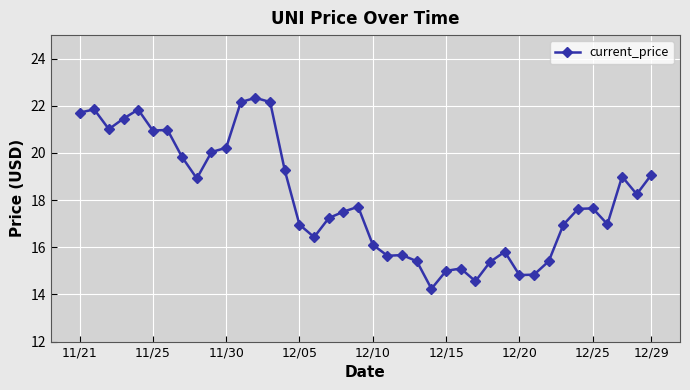

Does the chart have visible grid lines?

Yes